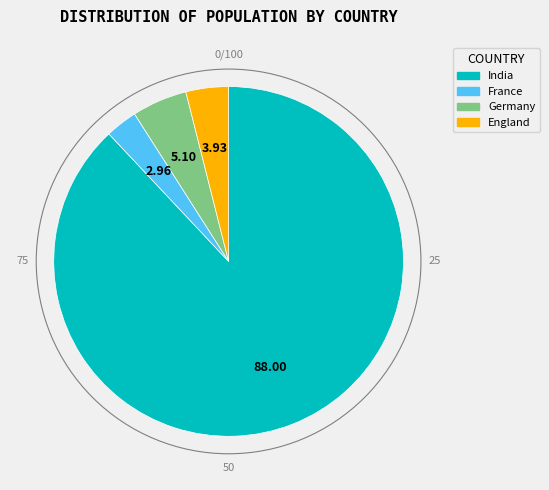

Between Germany and India, which is larger?

India